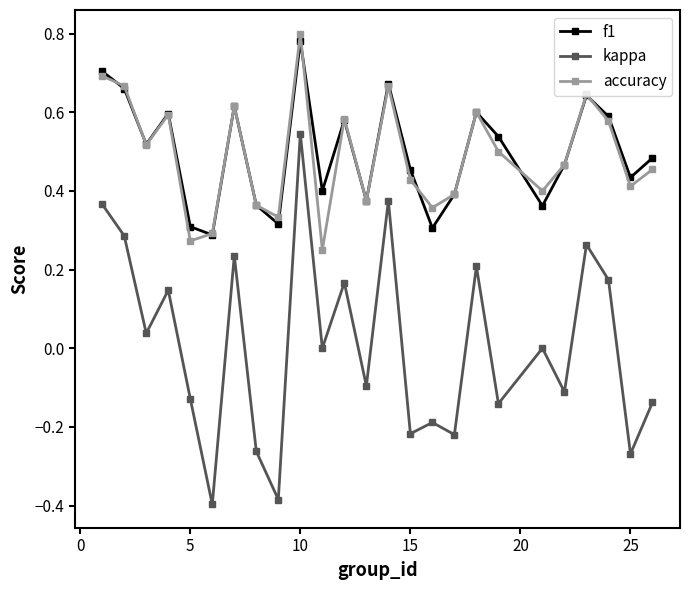

How many lines are shown in the chart?

3